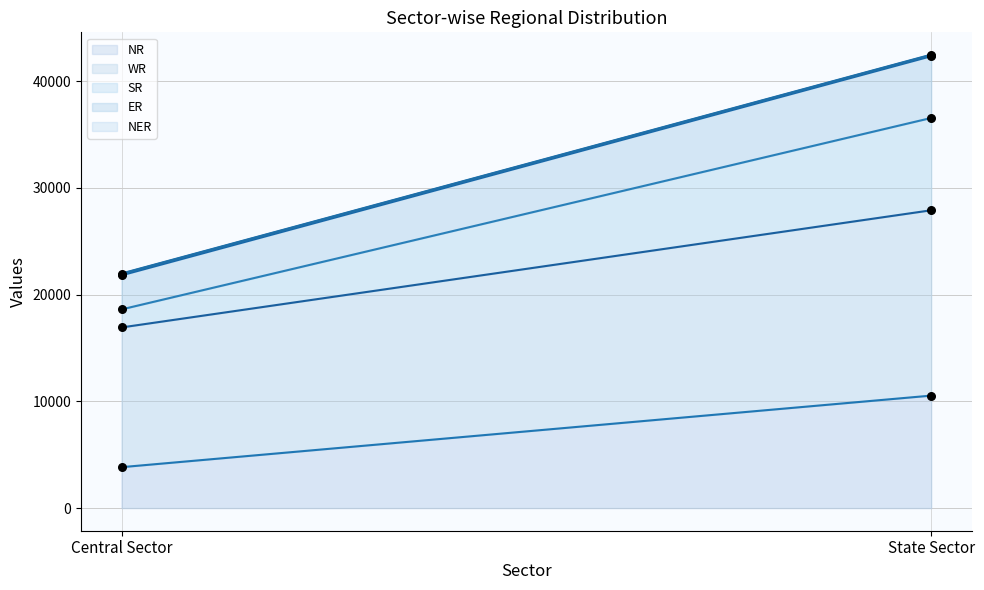

Between State Sector and Central Sector, which is larger?

State Sector